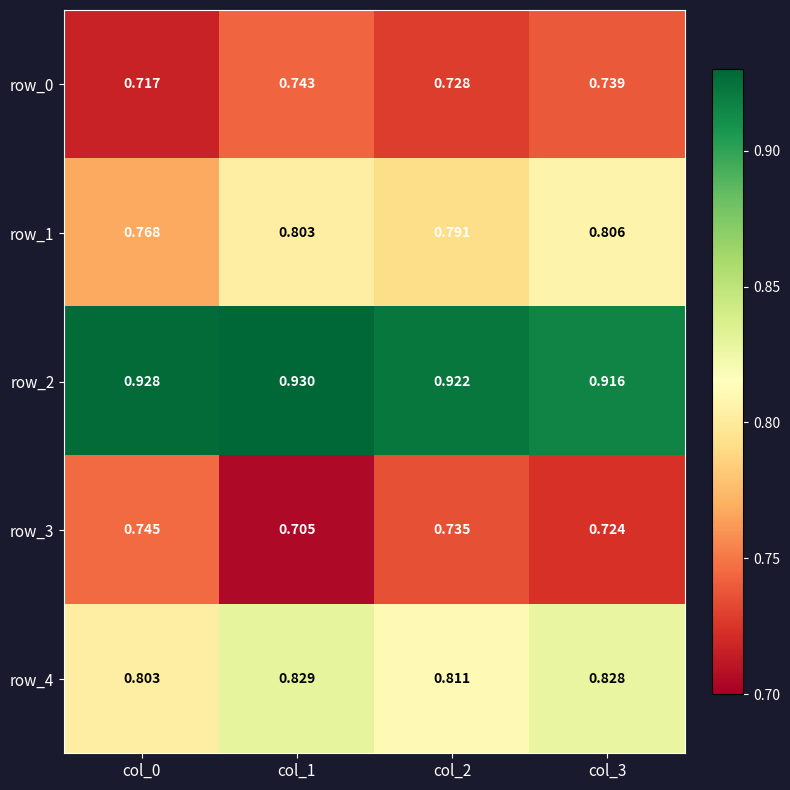

Is it true that row_1 equals 1.3 at col_1?

False